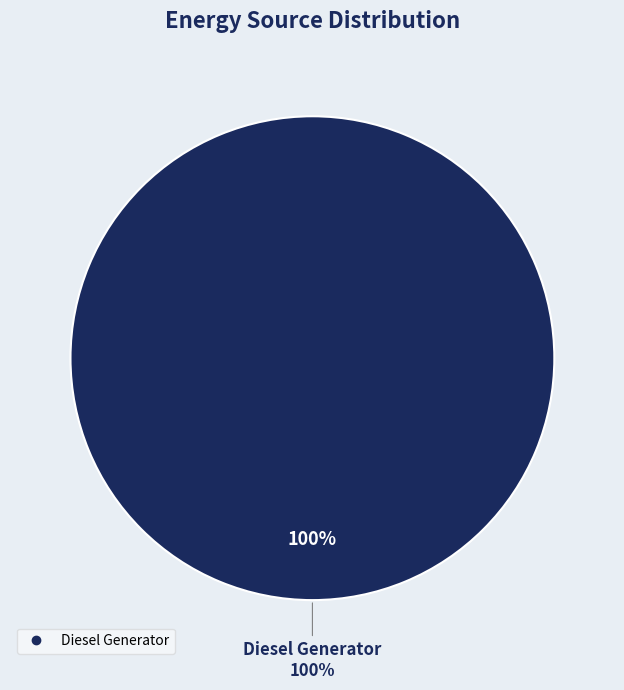

What is the majority slice?

Diesel Generator